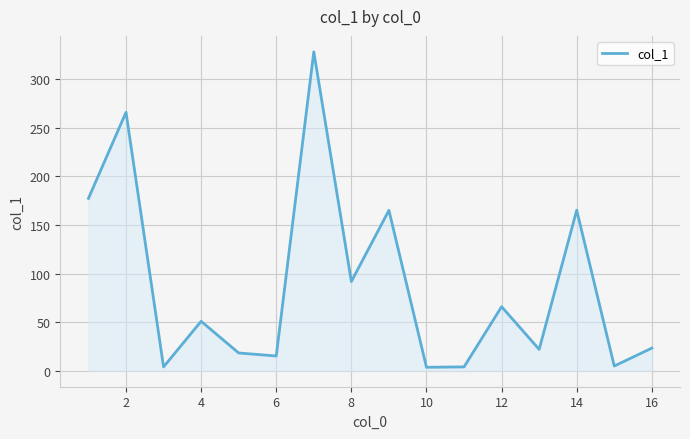

What is the greatest value displayed?

328.0